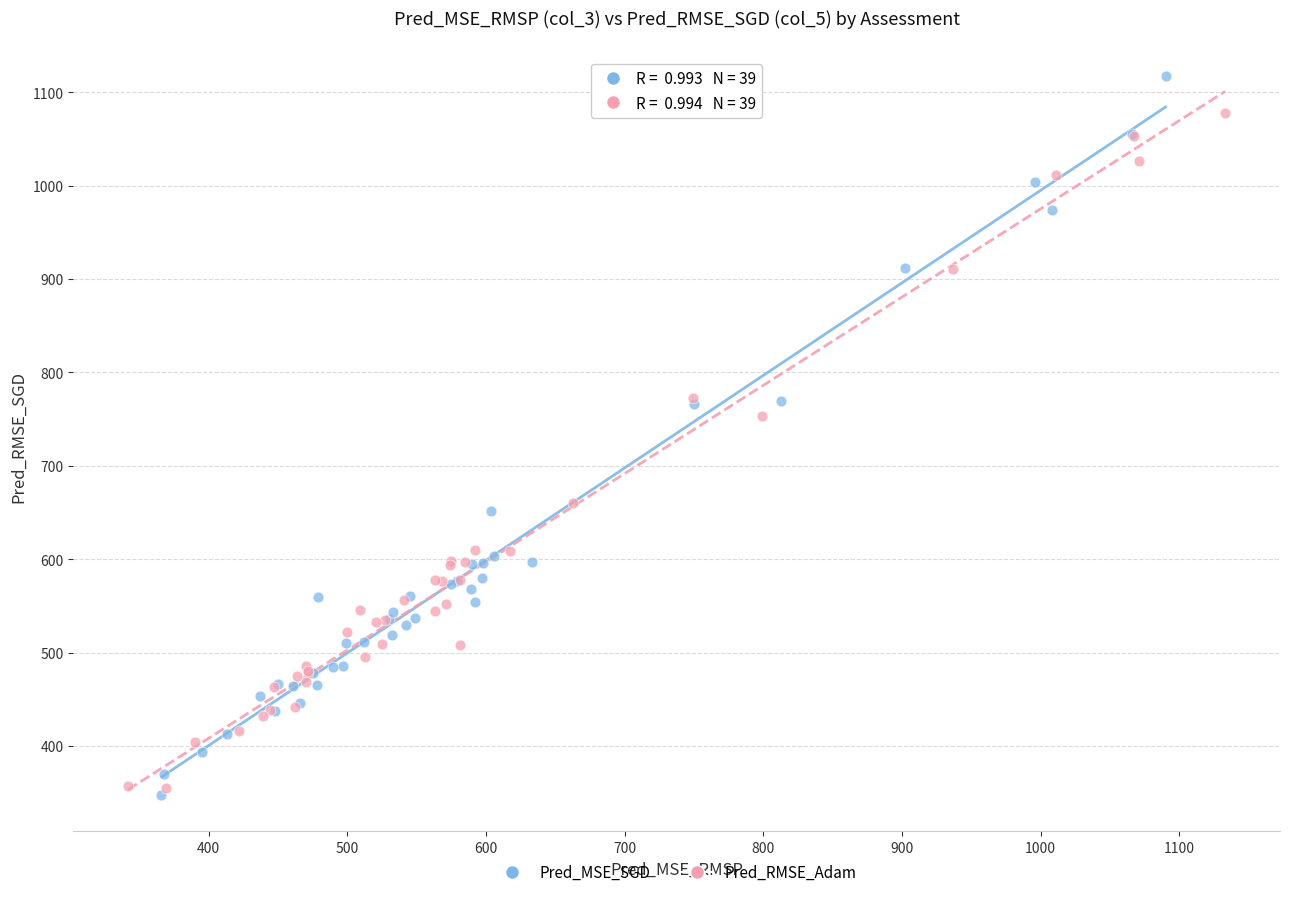

Which series has the largest Y range (max minus min)?

Pred_MSE_SGD